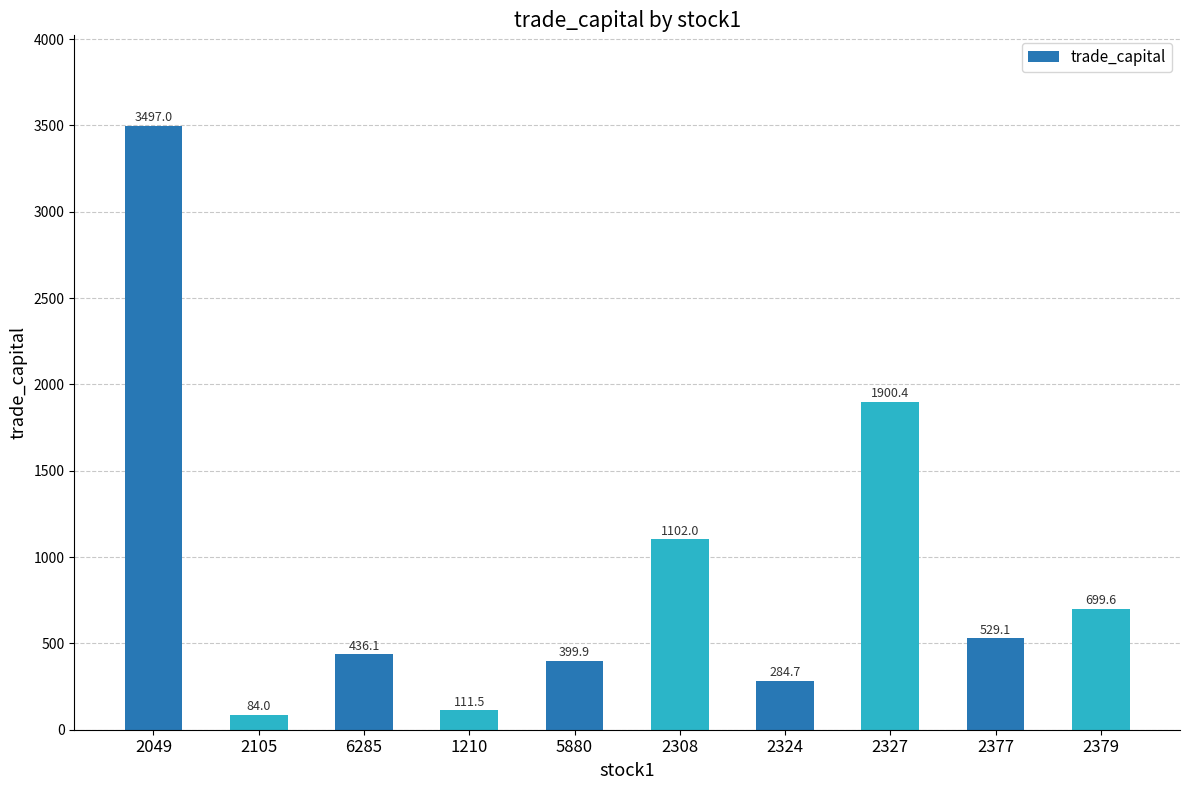

Reading left to right, transcribe all the data shown in this chart.

2049=3497.0	2105=84.0	6285=436.1	1210=111.5	5880=399.9	2308=1102.0	2324=284.7	2327=1900.4	2377=529.1	2379=699.6